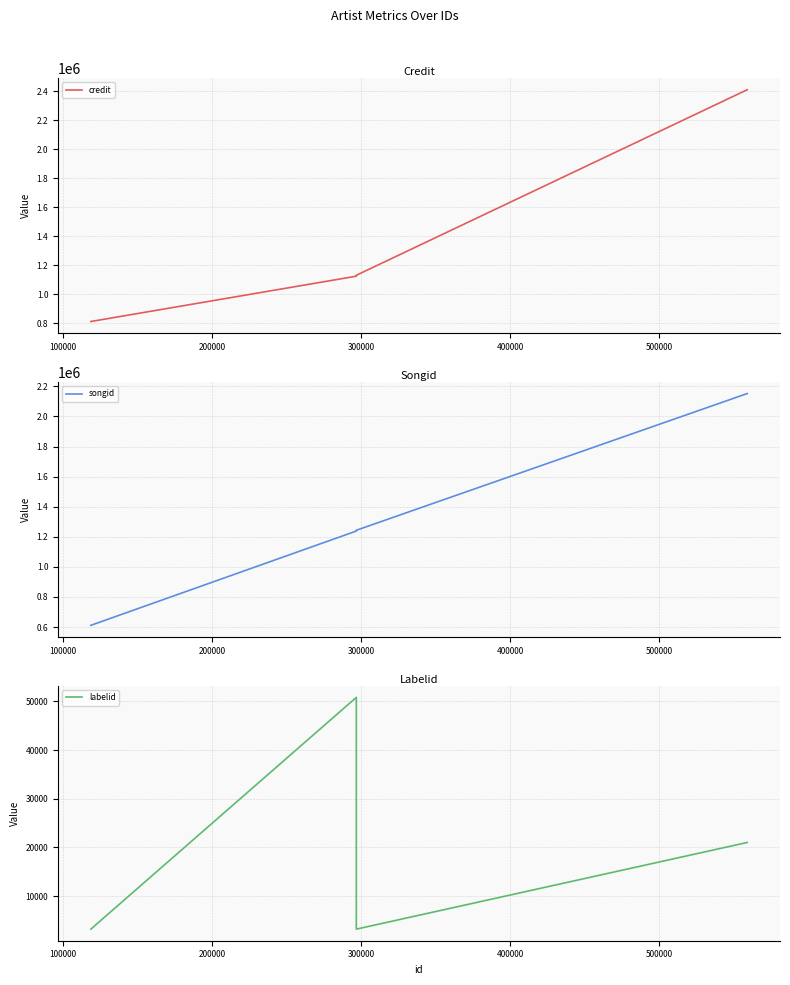

Reading left to right, list all the values displayed in this chart.

credit: 810969	1123589	1123589	1130015	2410023
songid: 611619	1238144	1238144	1243420	2151819
labelid: 3220	50813	50813	3220	21013